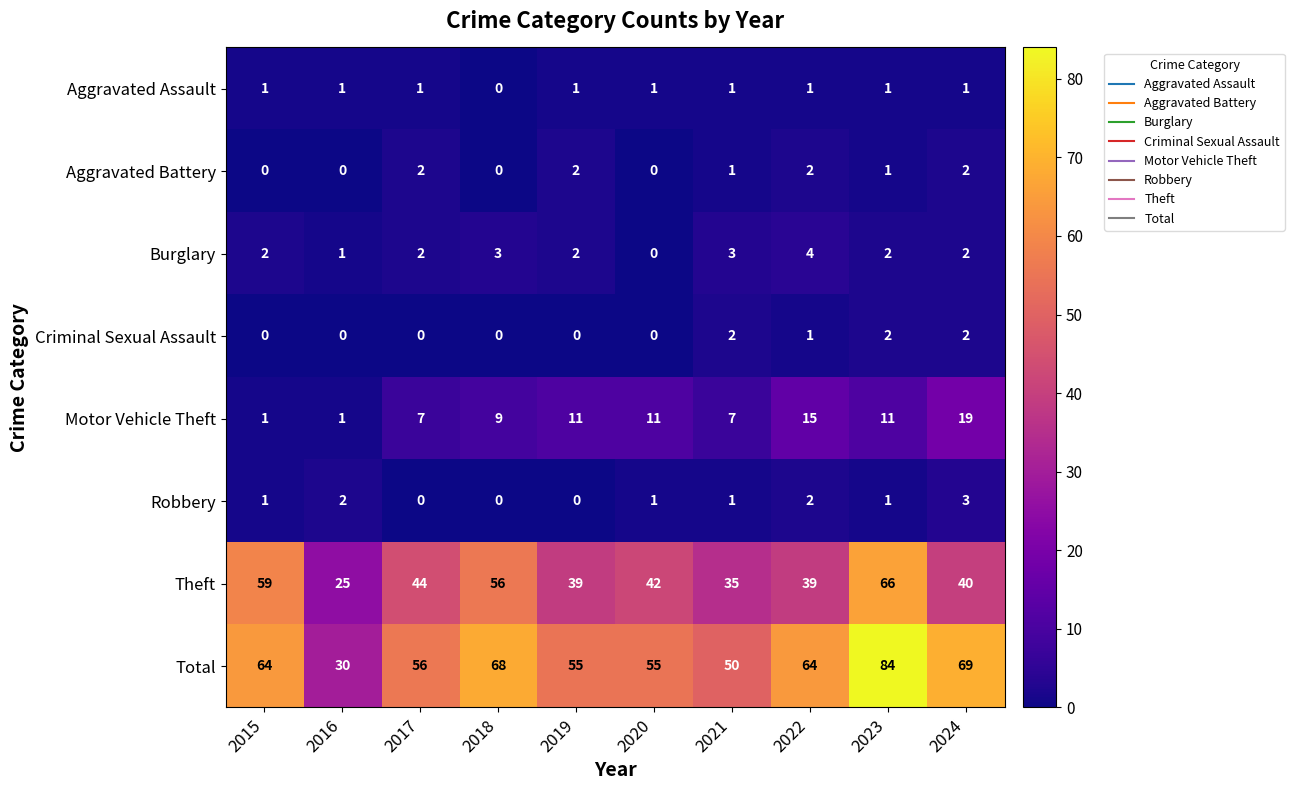

Which series has the widest spread of values?

Total